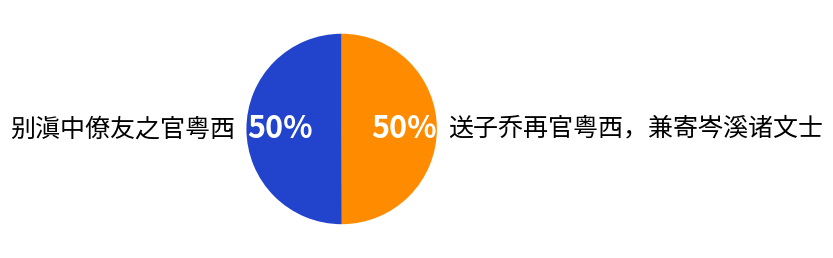

Approximately how many times larger is the value at 别滇中僚友之官粤西 compared to 送子乔再官粤西，兼寄岑溪诸文士?

1.0